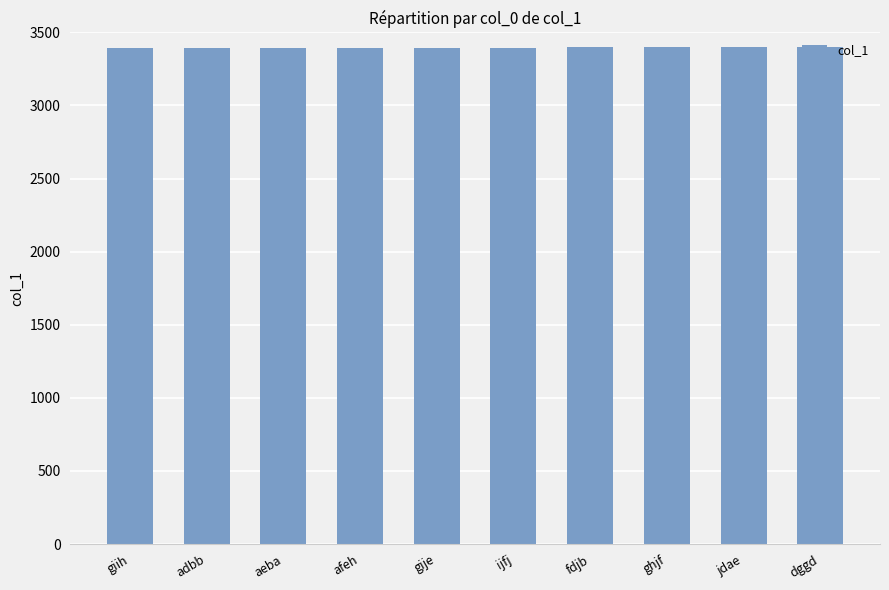

What is the difference between the maximum and minimum values?

4